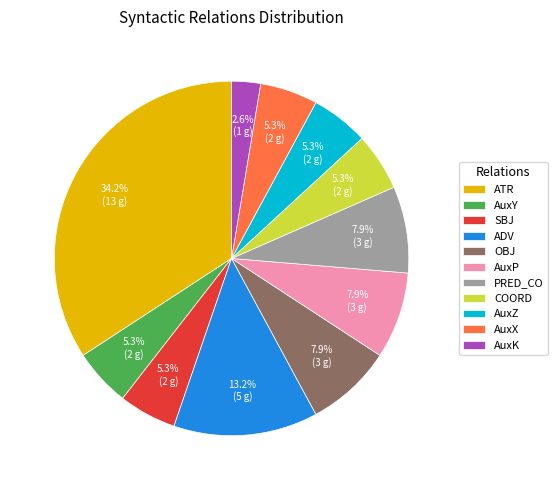

Is it true that ATR is 46% of the pie?

False